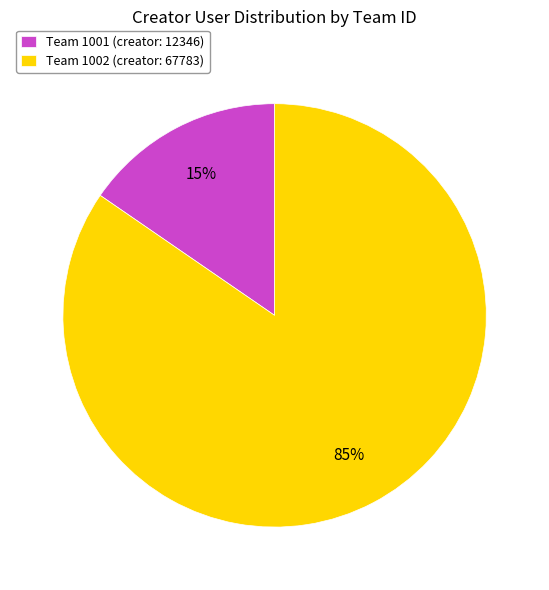

What percentage is the Team 1001 (creator: 12346) slice, to the nearest percent?

15%